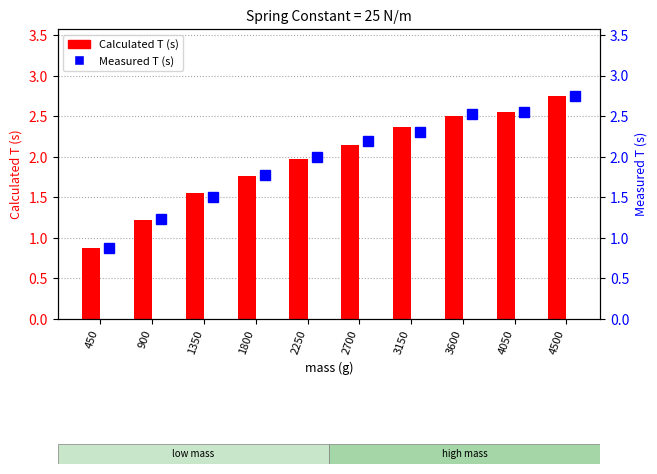

What is the total value across all series at 2250?

4.0